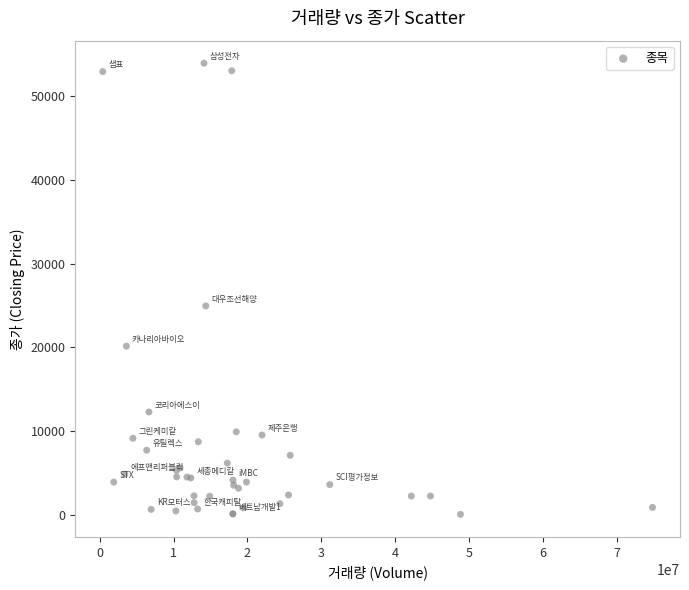

What Y value in the scatter plot is closest to 26994?

24950